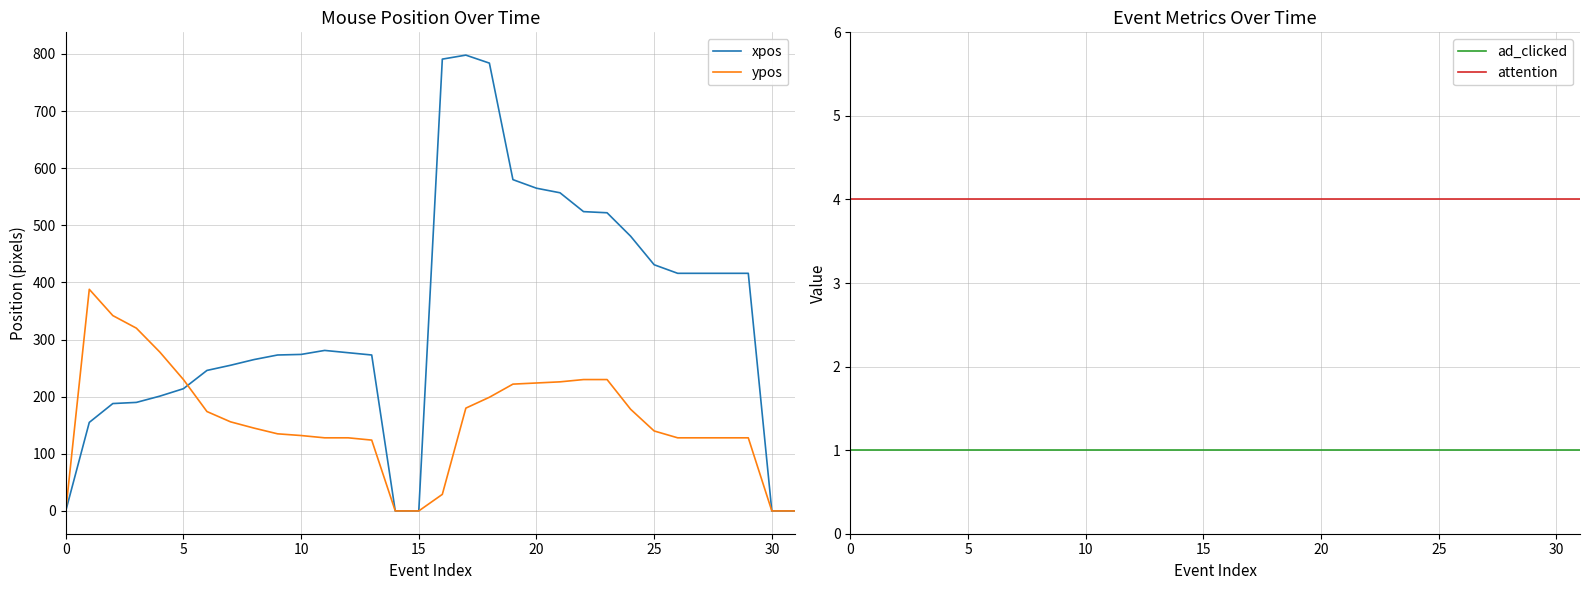

The value of xpos at 31 is 0. True or false?

True